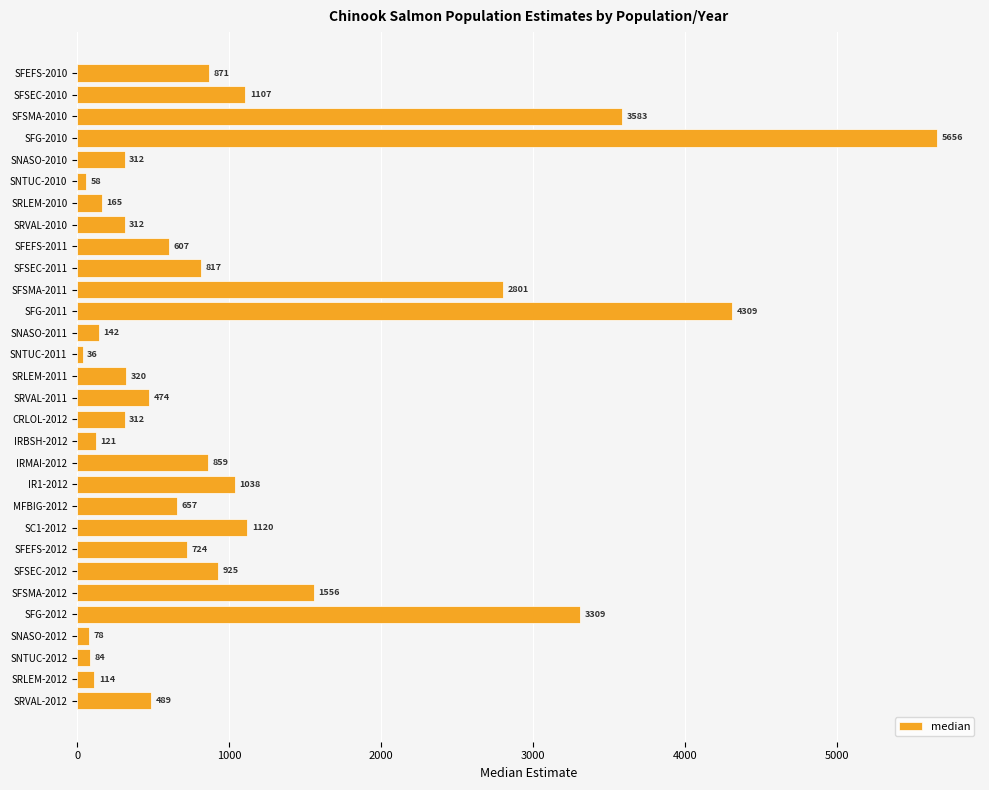

What value does the data have at SFG-2012?

3308.6